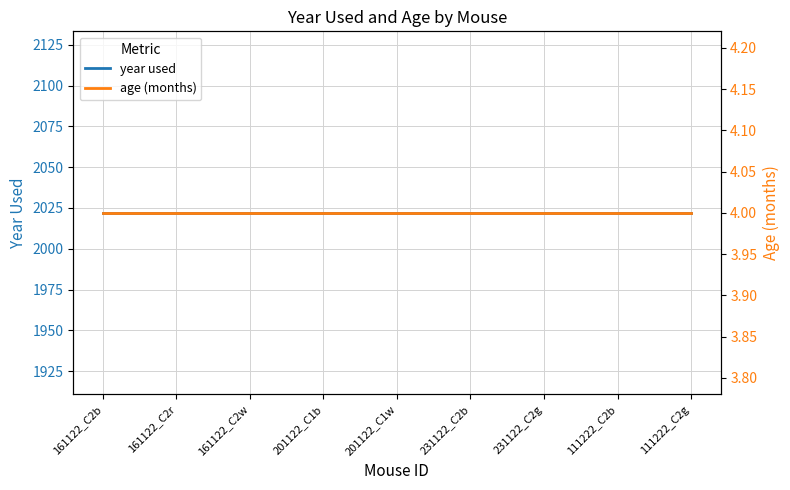

True or false: age (months) and year used cross at least once.

False